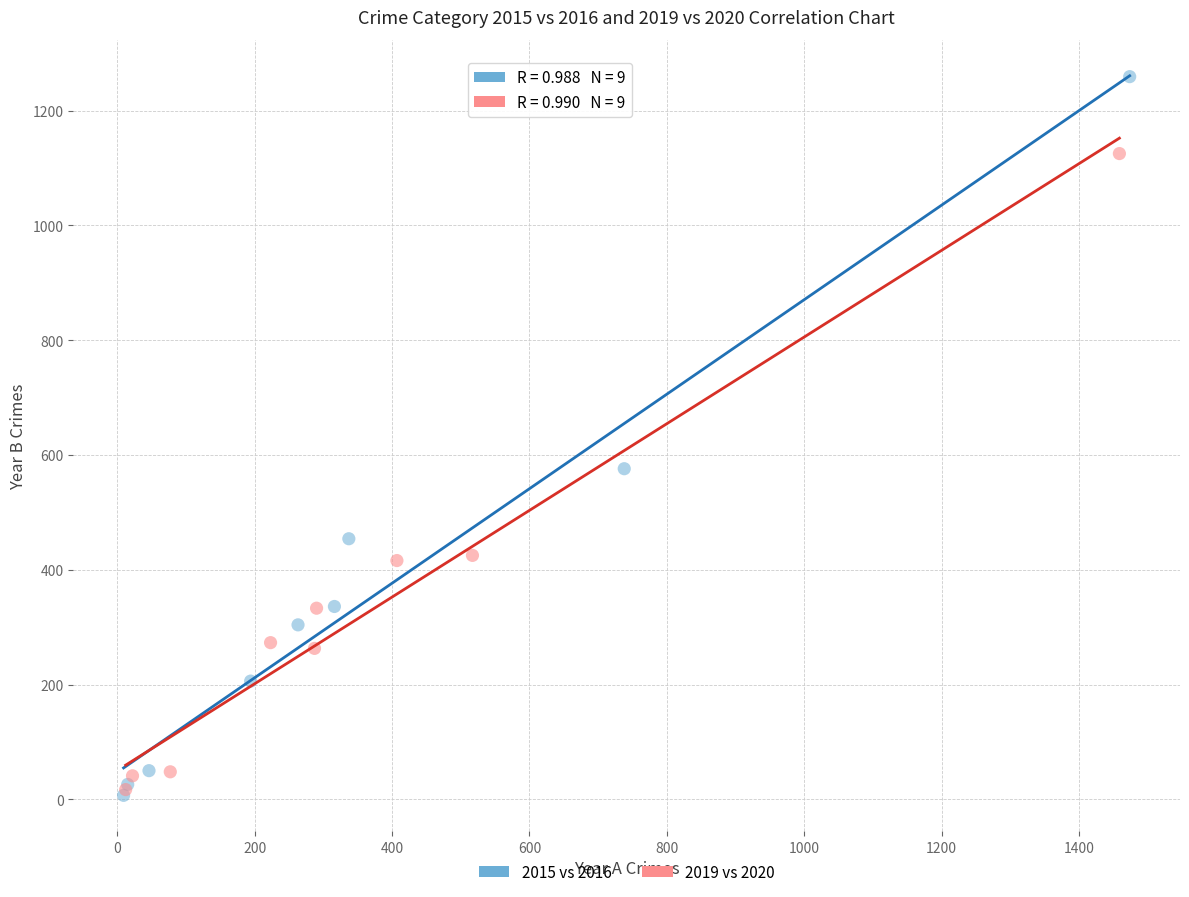

What are all the series names shown in the legend?

2015 vs 2016, 2019 vs 2020